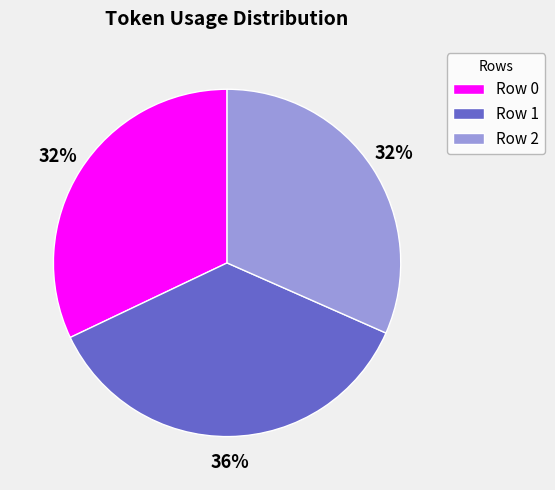

To the nearest percent, what is the combined percentage of Row 0 and Row 2?

64%